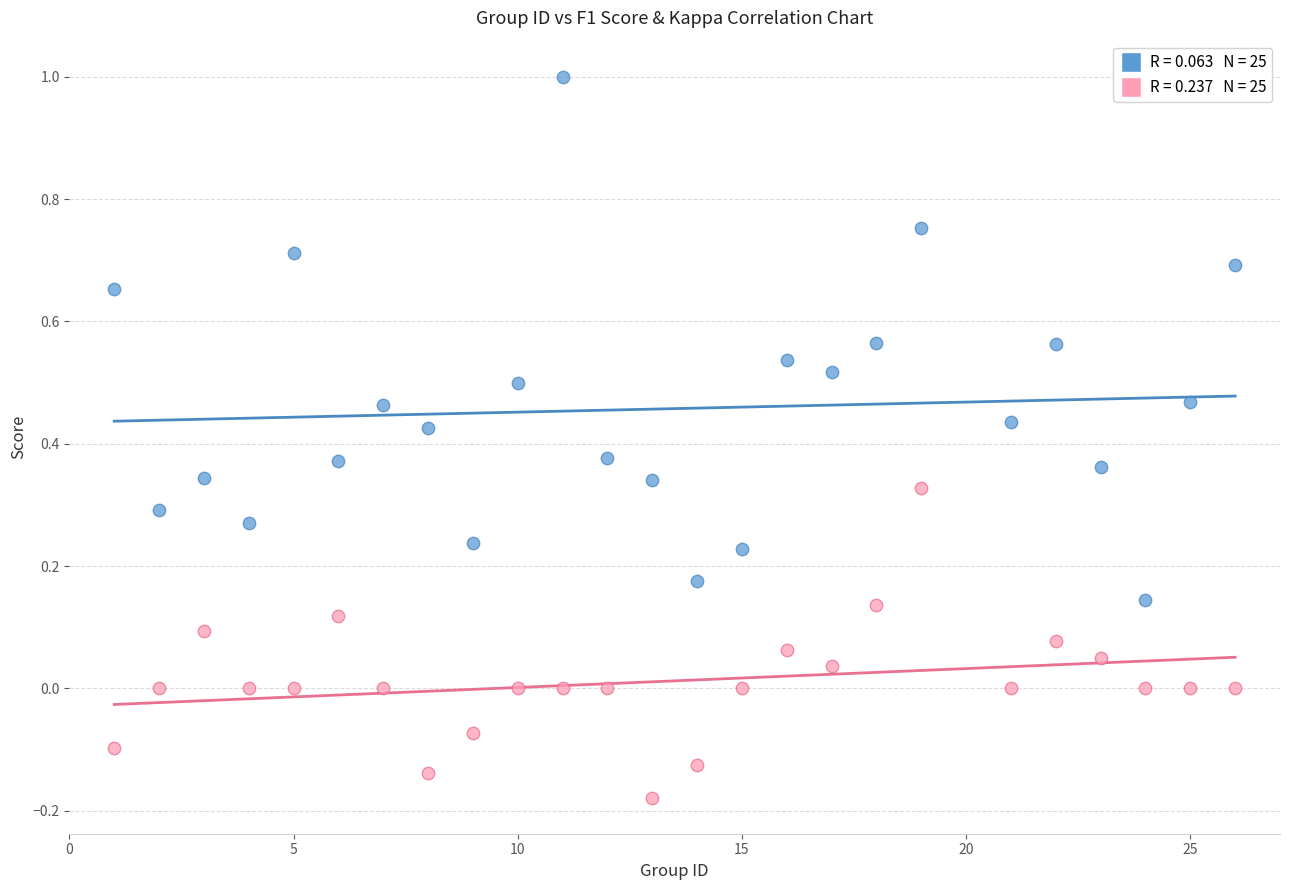

Across all data points, what is the range of Y values (max minus min)?

1.2